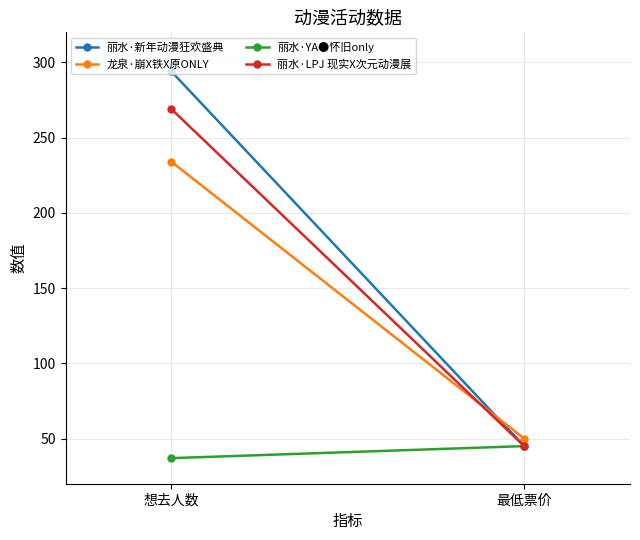

Rank the categories by 丽水·YA●怀旧only value from lowest to highest.

想去人数, 最低票价